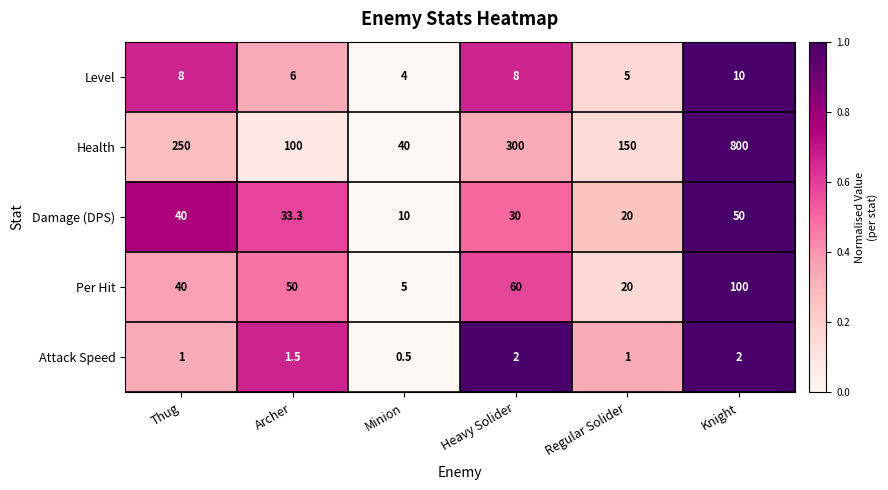

Which category has the lowest value across all series?

Minion